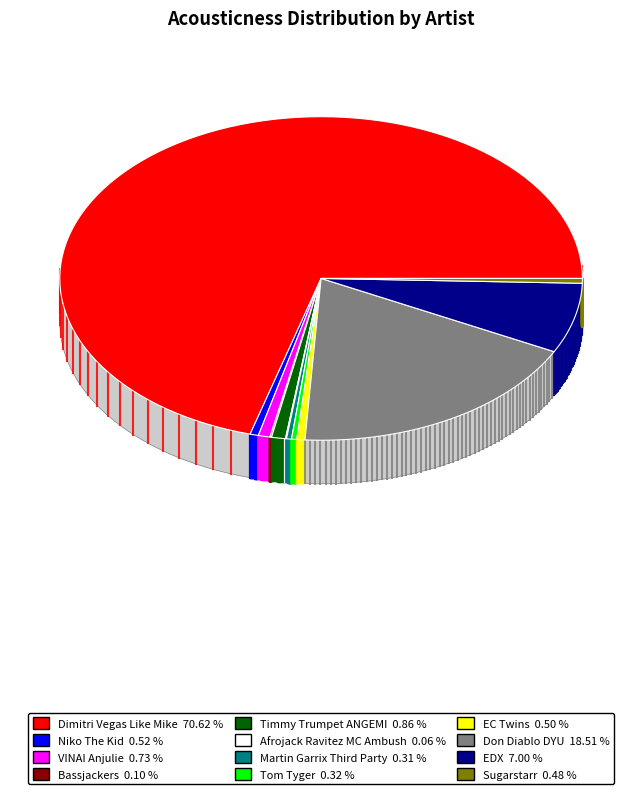

What is the smallest slice in the pie chart?

Afrojack Ravitez MC Ambush